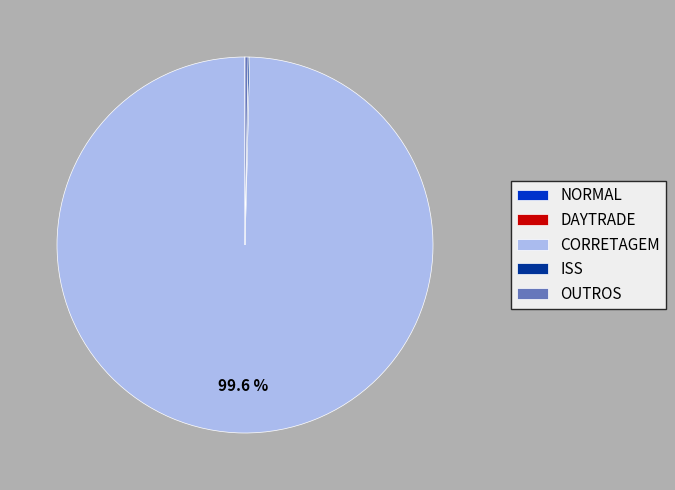

Which category has the biggest portion of the pie?

CORRETAGEM